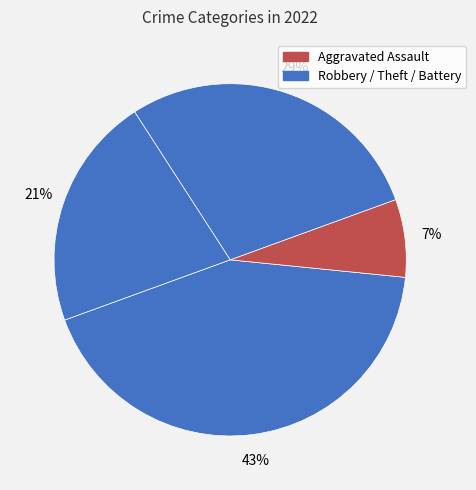

How many slices are in this pie chart?

4